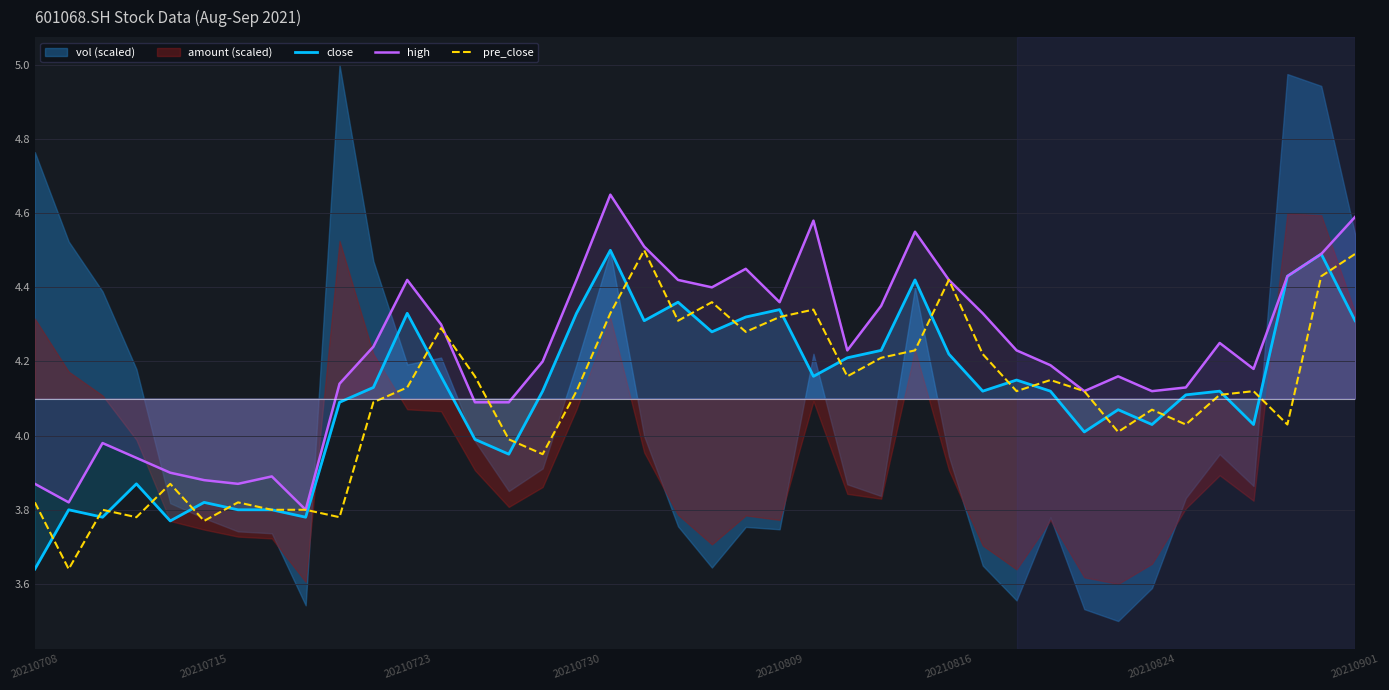

The value of close at 14 is 4.0. True or false?

True